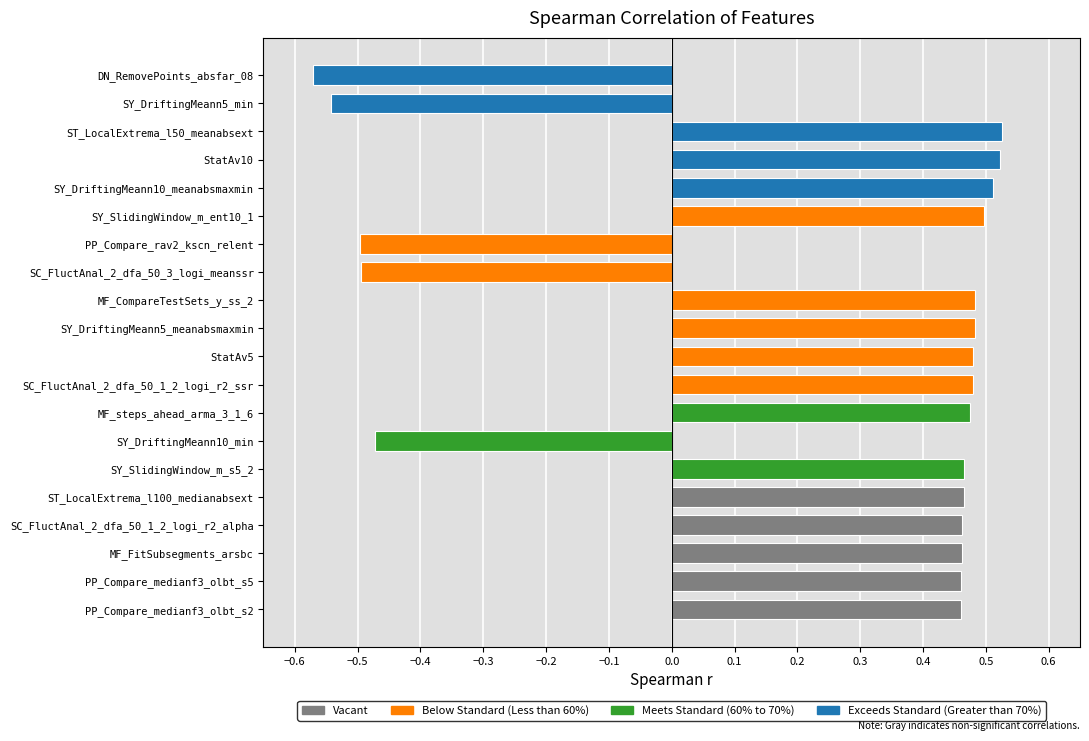

How many values exceed 0?

15